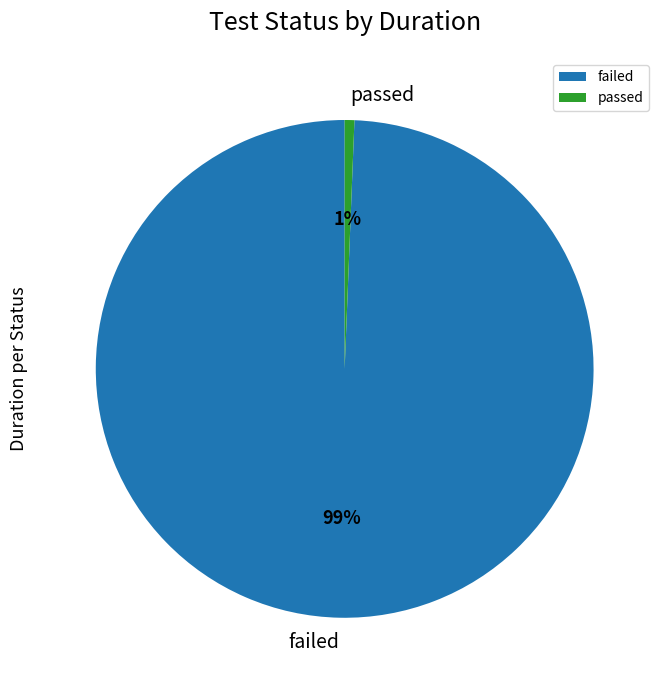

The failed slice represents 92% of the pie. True or false?

False